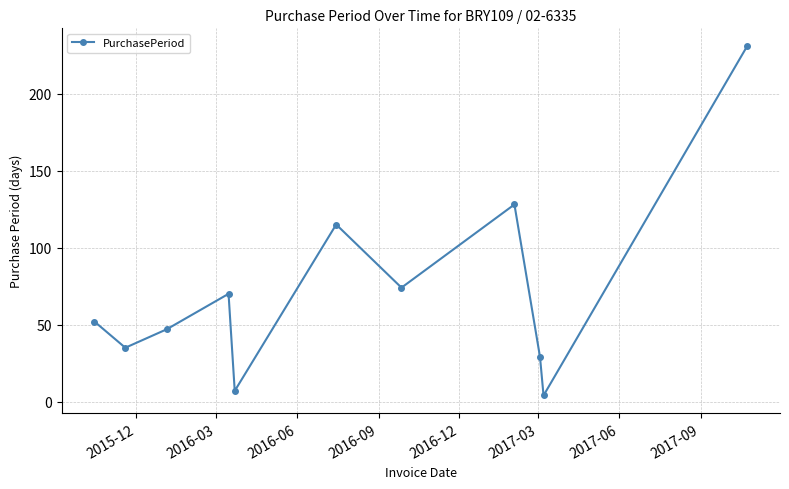

What is the minimum value shown in the chart?

4